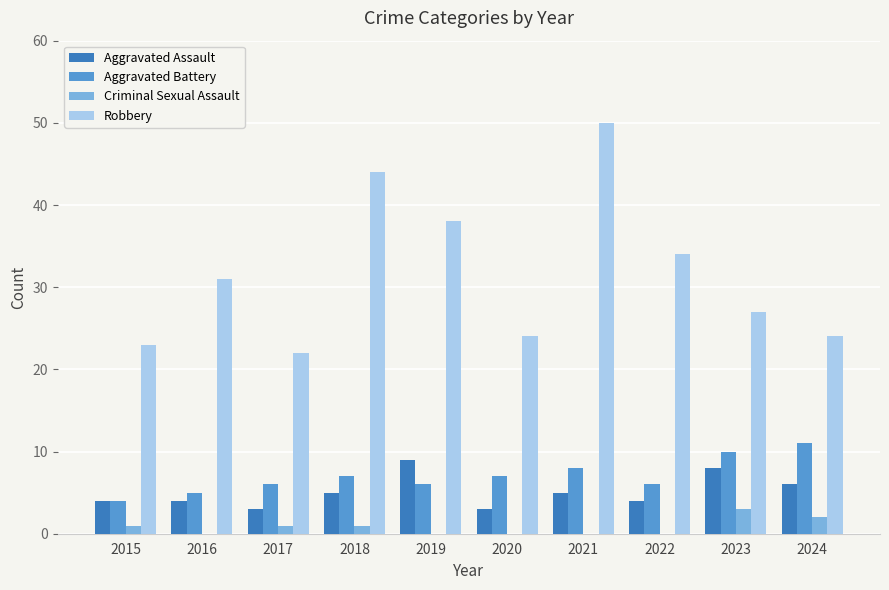

The Robbery series shows 31 at 2016. True or false?

True